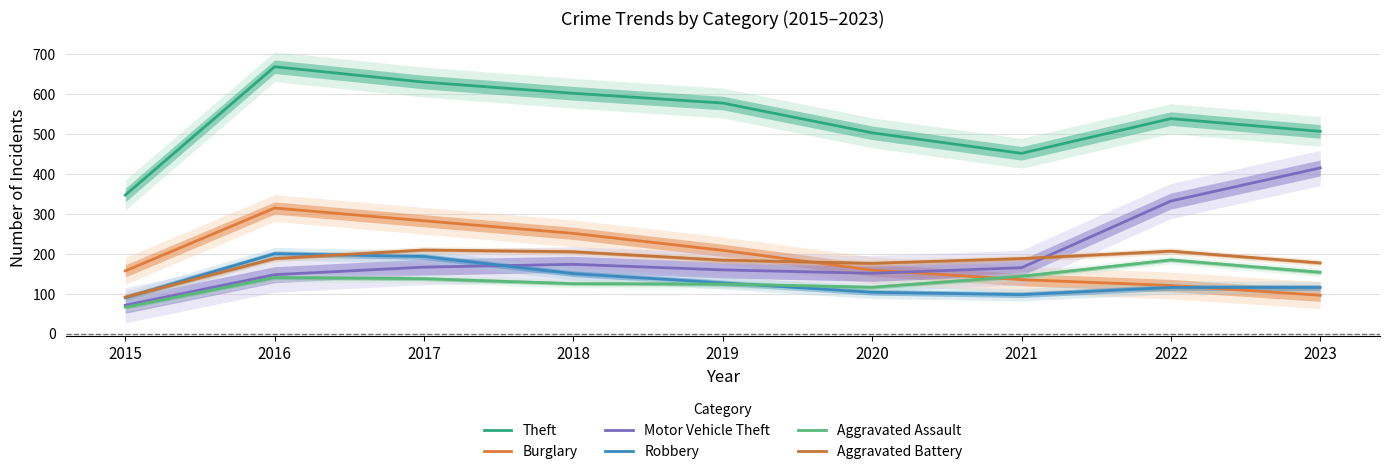

What is the sum of all Robbery values?

1192.0